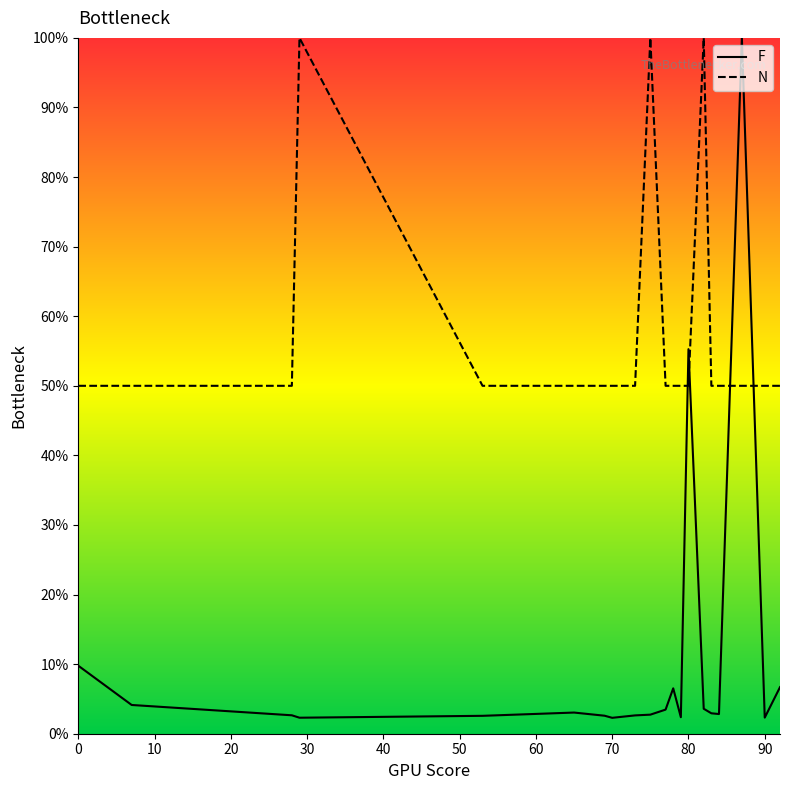

True or false: N has more than 2 interior local peaks.

True